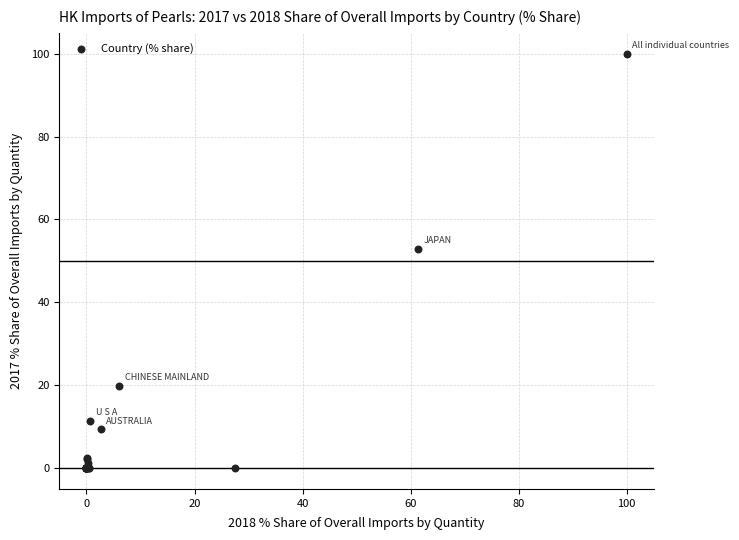

What Y value in the scatter plot is closest to 50?

52.9